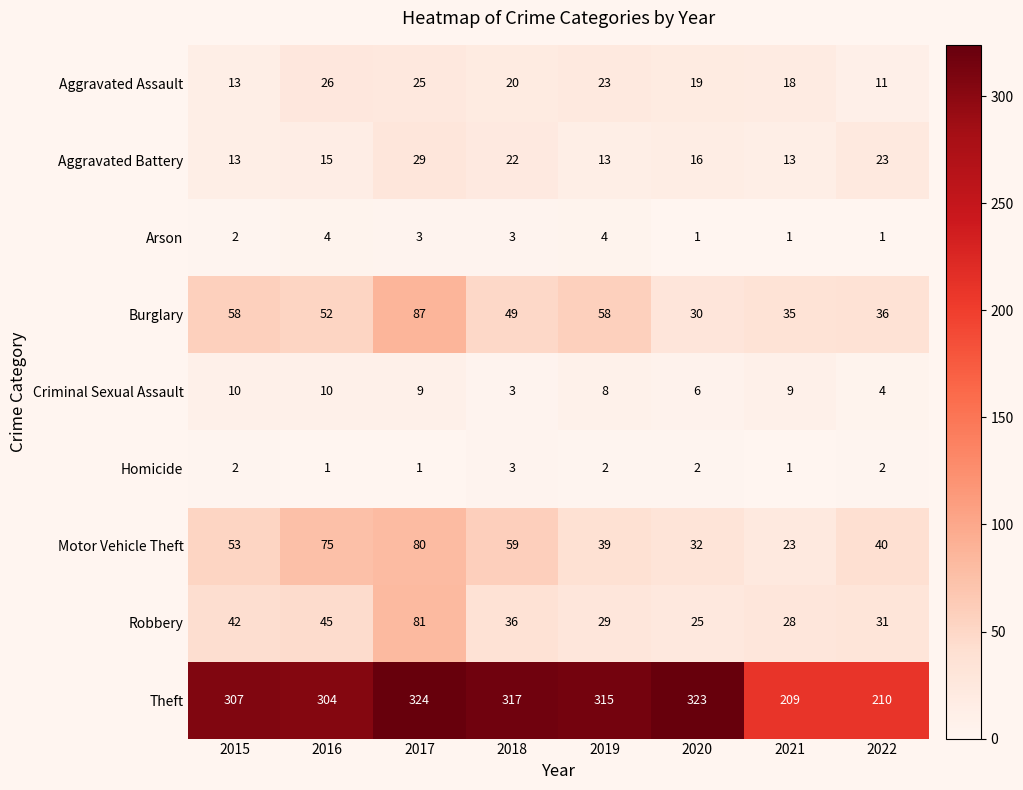

Count the number of categories in the chart.

8